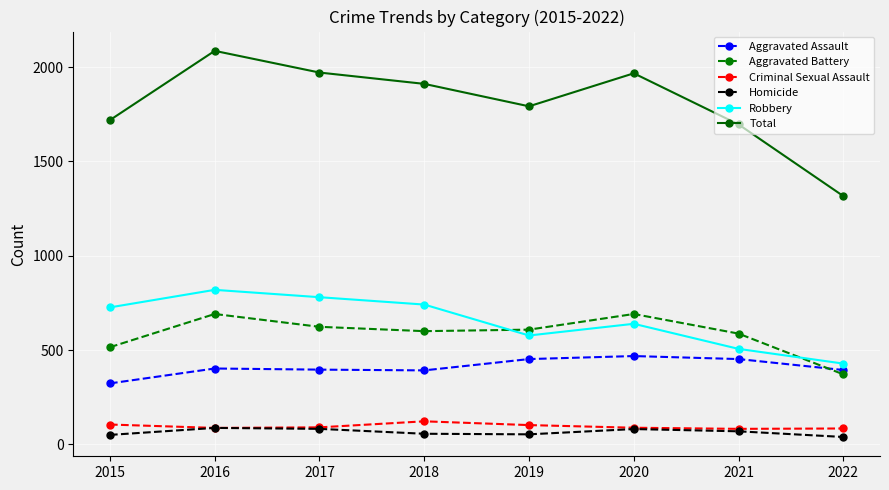

True or false: Criminal Sexual Assault and Aggravated Assault cross at least once.

False